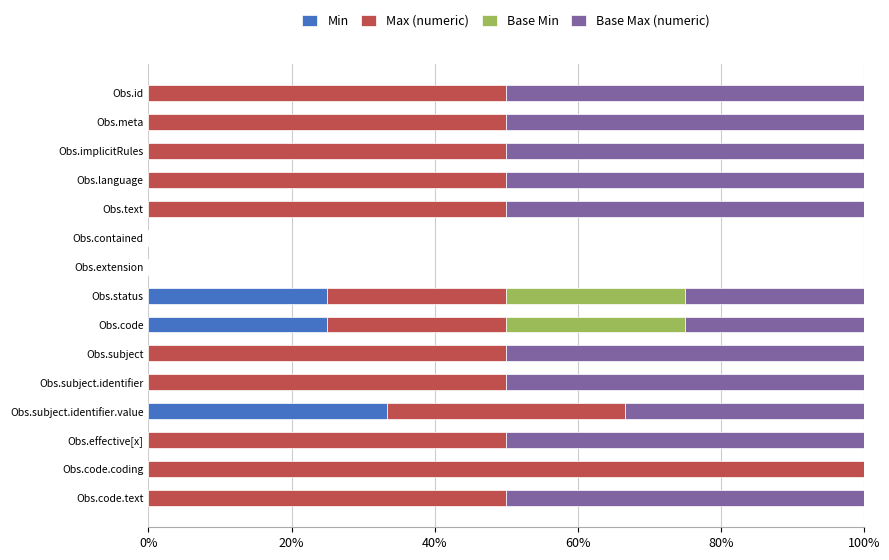

What are all the series names shown in the legend?

Min, Max (numeric), Base Min, Base Max (numeric)